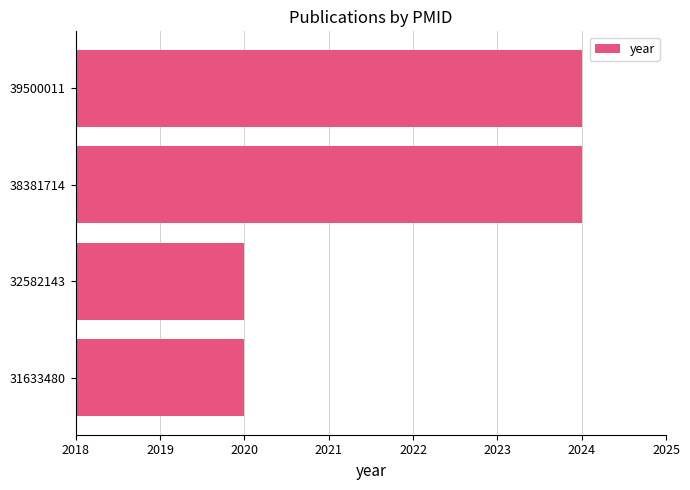

What is the difference between the maximum and minimum values?

4